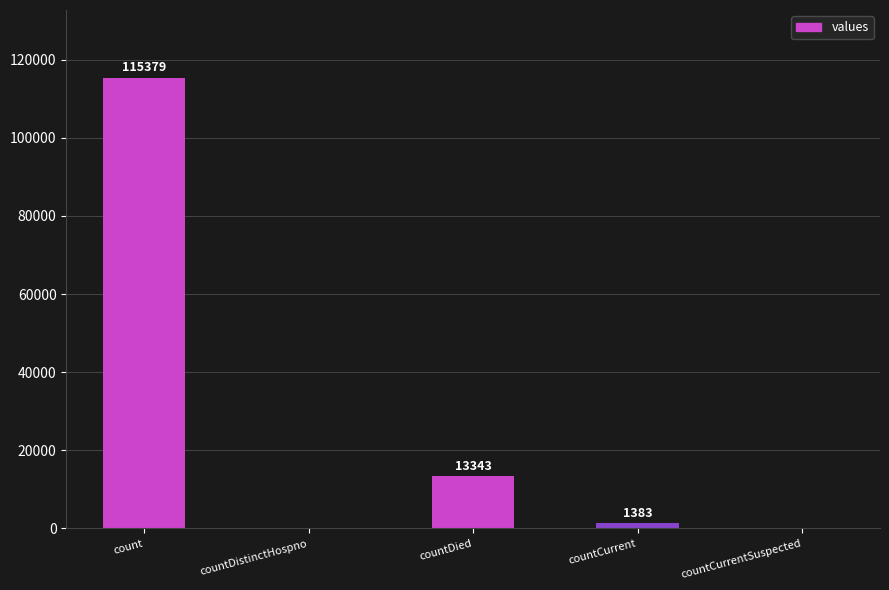

Read the value at count, to the nearest 10.

115380